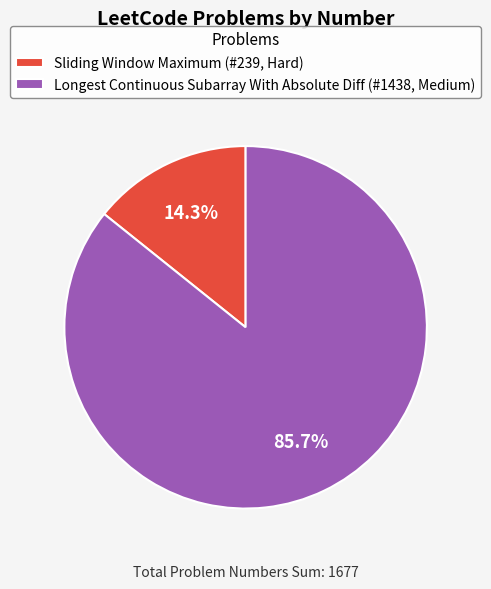

To the nearest percent, what is the difference between the Sliding Window Maximum and Longest Continuous Subarray With Absolute Diff slice percentages?

71%